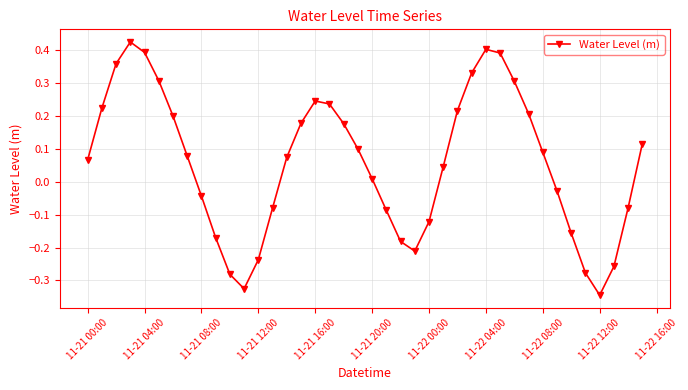

How many points are higher than both their immediate neighbors (excluding endpoints)?

3